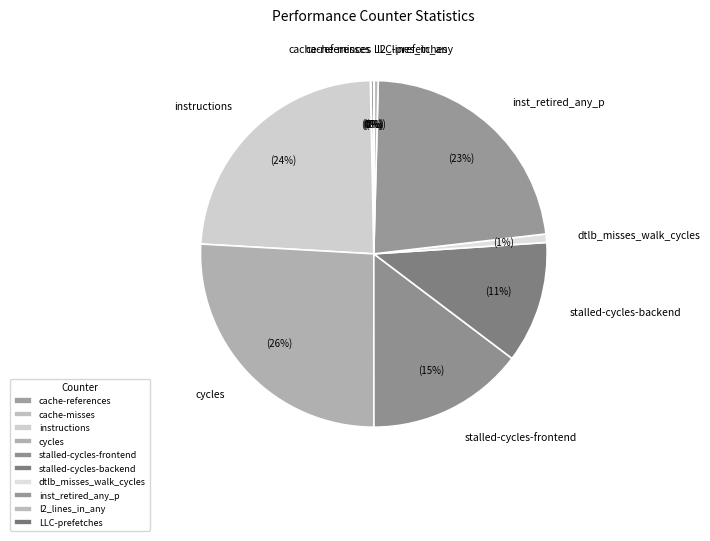

Do stalled-cycles-frontend and instructions together represent more than half of the pie?

No